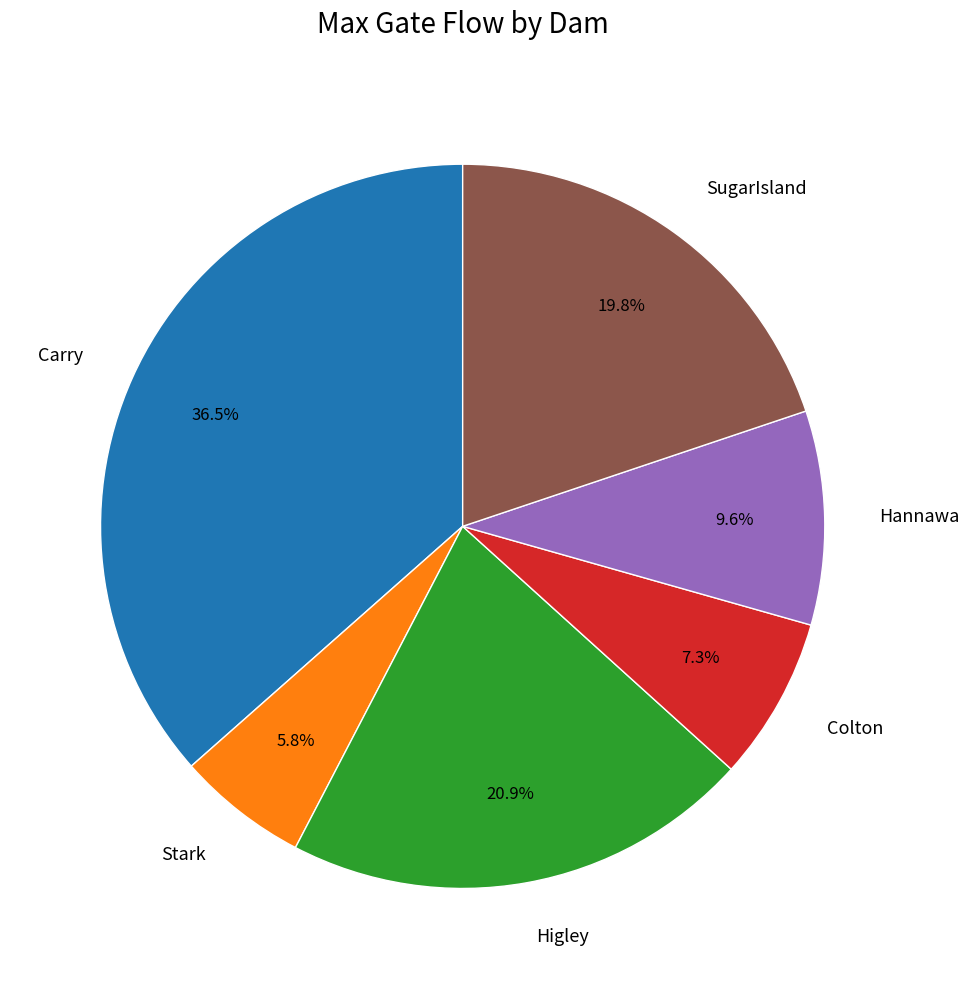

To the nearest percent, what is the difference between the largest and smallest slice percentages?

31%